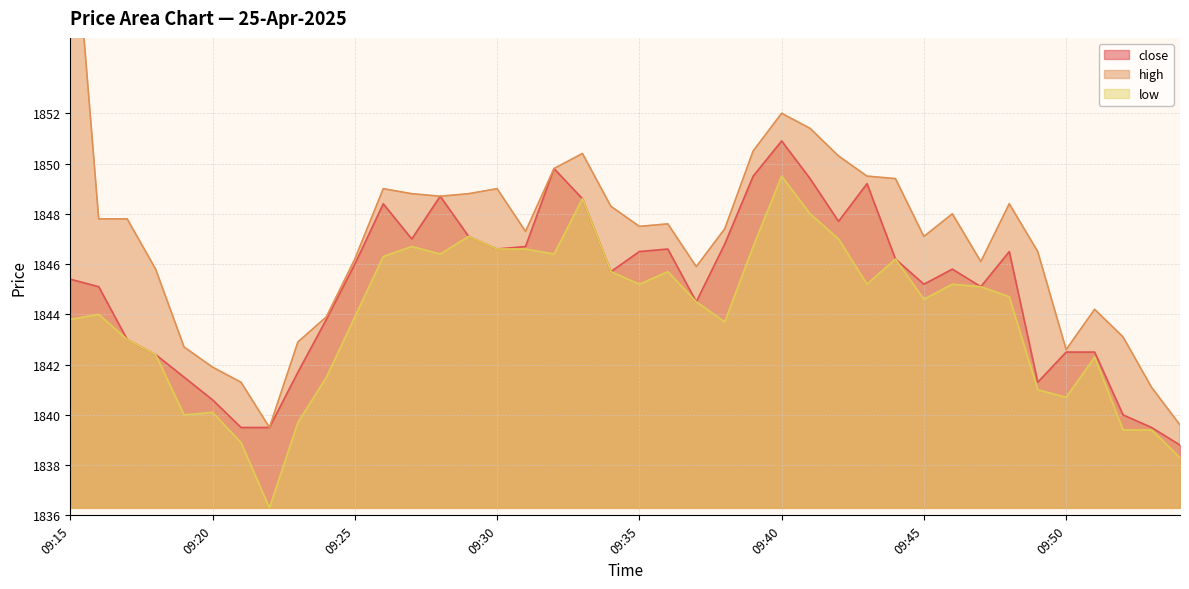

Reading left to right, extract all data points from this chart.

close: 09:15=1845.4	09:16=1845.1	09:17=1843.0	09:18=1842.4	09:19=1841.5	09:20=1840.6	09:21=1839.5	09:22=1839.5	09:23=1841.7	09:24=1843.8	09:25=1846.0	09:26=1848.4	09:27=1847.0	09:28=1848.7	09:29=1847.1	09:30=1846.6	09:31=1846.7	09:32=1849.8	09:33=1848.6	09:34=1845.7	09:35=1846.5	09:36=1846.6	09:37=1844.5	09:38=1846.8	09:39=1849.5	09:40=1850.9	09:41=1849.4	09:42=1847.7	09:43=1849.2	09:44=1846.2	09:45=1845.2	09:46=1845.8	09:47=1845.1	09:48=1846.5	09:49=1841.3	09:50=1842.5	09:51=1842.5	09:52=1840.0	09:53=1839.5	09:54=1838.8
high: 09:15=1861.7	09:16=1847.8	09:17=1847.8	09:18=1845.8	09:19=1842.7	09:20=1841.9	09:21=1841.3	09:22=1839.5	09:23=1842.9	09:24=1843.9	09:25=1846.2	09:26=1849.0	09:27=1848.8	09:28=1848.7	09:29=1848.8	09:30=1849.0	09:31=1847.3	09:32=1849.8	09:33=1850.4	09:34=1848.3	09:35=1847.5	09:36=1847.6	09:37=1845.9	09:38=1847.4	09:39=1850.5	09:40=1852.0	09:41=1851.4	09:42=1850.3	09:43=1849.5	09:44=1849.4	09:45=1847.1	09:46=1848.0	09:47=1846.1	09:48=1848.4	09:49=1846.5	09:50=1842.6	09:51=1844.2	09:52=1843.1	09:53=1841.1	09:54=1839.6
low: 09:15=1843.8	09:16=1844.0	09:17=1843.0	09:18=1842.4	09:19=1840.0	09:20=1840.1	09:21=1838.9	09:22=1836.3	09:23=1839.7	09:24=1841.5	09:25=1843.9	09:26=1846.3	09:27=1846.7	09:28=1846.4	09:29=1847.1	09:30=1846.6	09:31=1846.6	09:32=1846.4	09:33=1848.6	09:34=1845.7	09:35=1845.2	09:36=1845.7	09:37=1844.5	09:38=1843.7	09:39=1846.7	09:40=1849.5	09:41=1848.0	09:42=1847.0	09:43=1845.2	09:44=1846.2	09:45=1844.6	09:46=1845.2	09:47=1845.1	09:48=1844.7	09:49=1841.0	09:50=1840.7	09:51=1842.3	09:52=1839.4	09:53=1839.4	09:54=1838.3